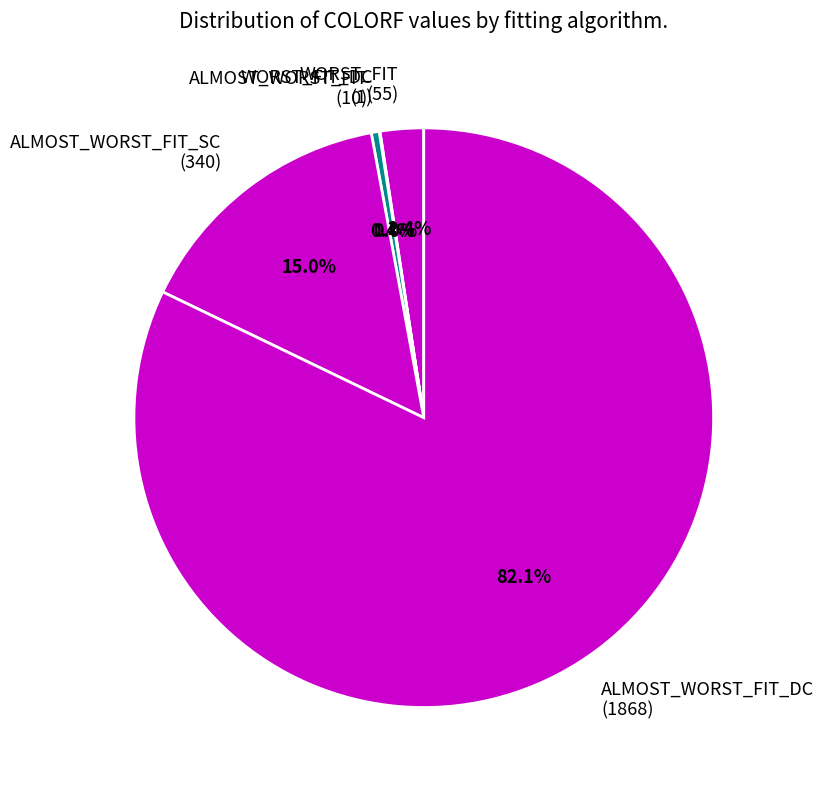

Between ALMOST_WORST_FIT_DC (1868) and ALMOST_WORST_FIT_SC (340), which is larger?

ALMOST_WORST_FIT_DC (1868)